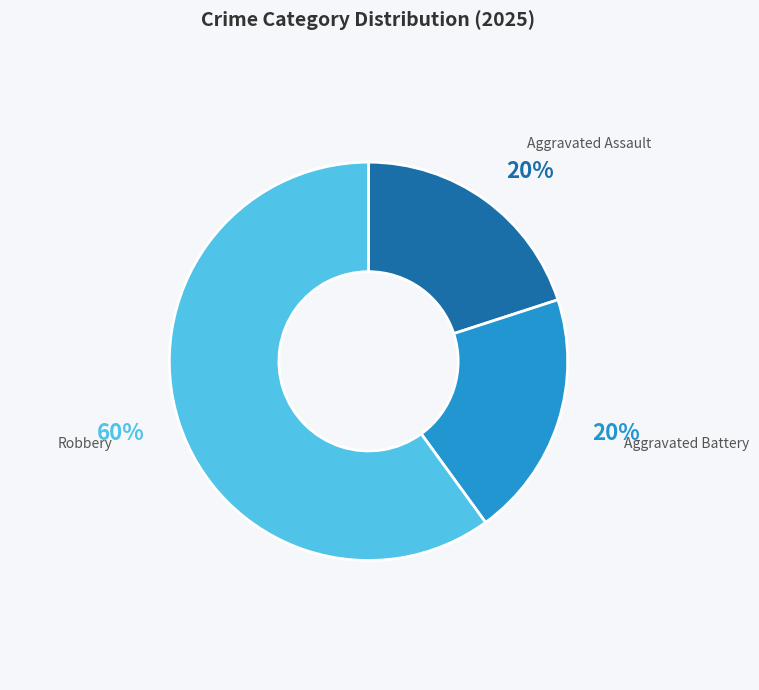

Which has a higher value, Aggravated Assault or Robbery?

Robbery